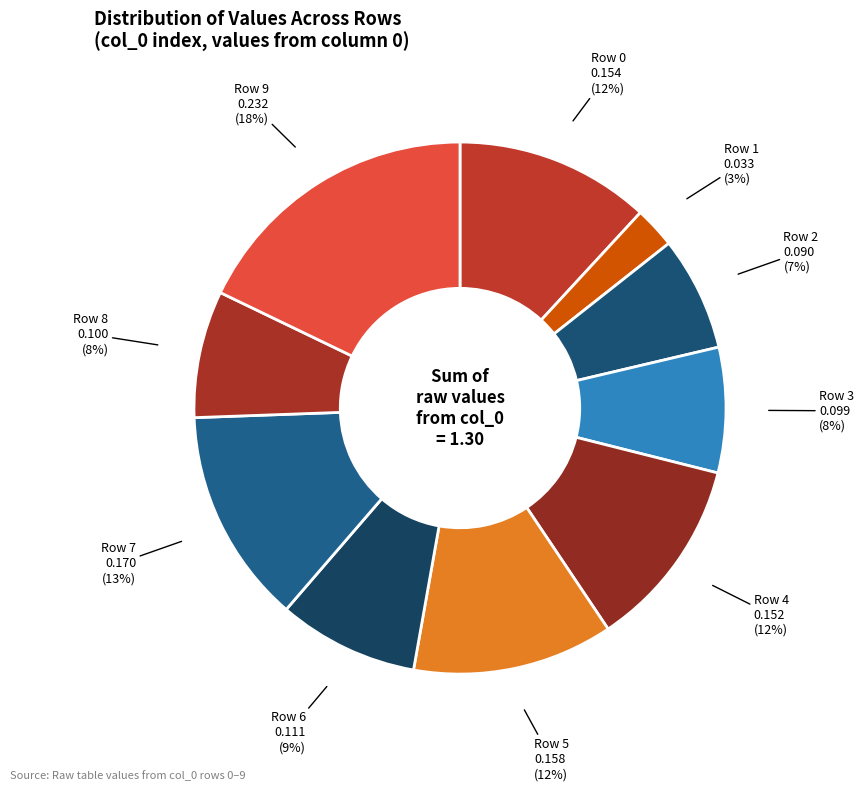

The Row 4 slice represents 12% of the pie. True or false?

True